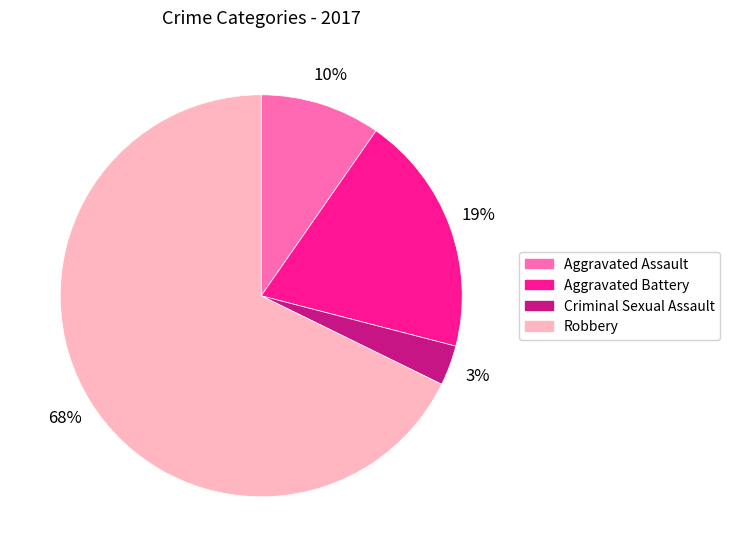

How many segments does this pie chart have?

4